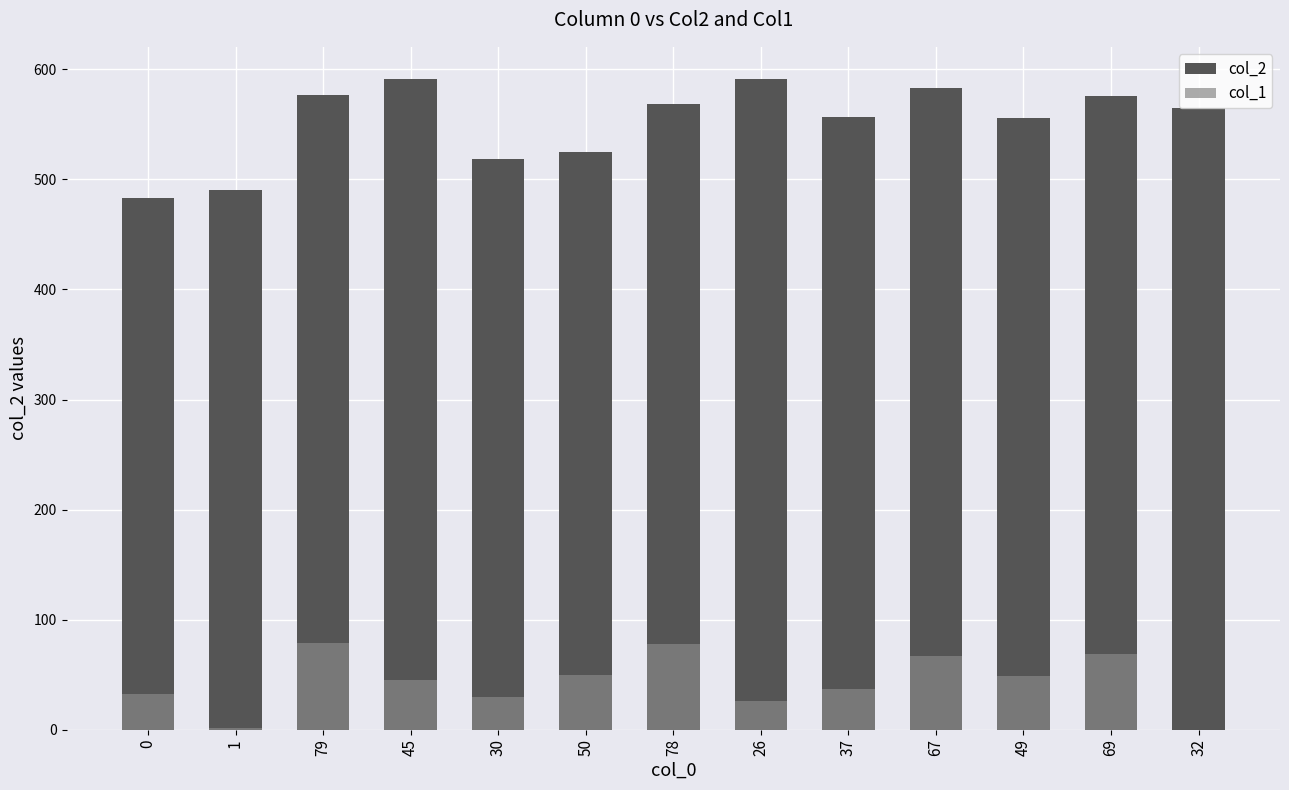

At which category does the chart reach its minimum across all series?

32